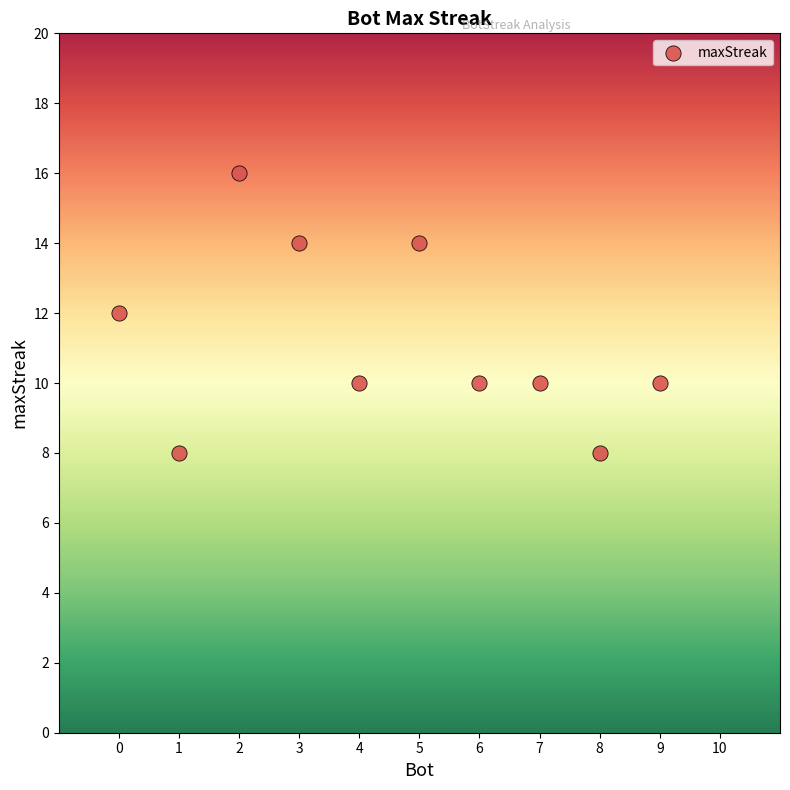

What is the range of X values (max minus min)?

9